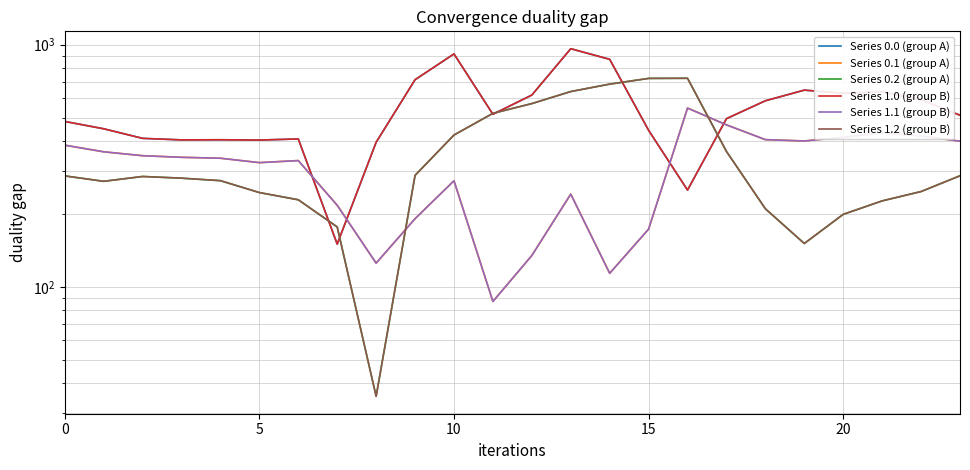

Between 17 and 9, which is larger?

9